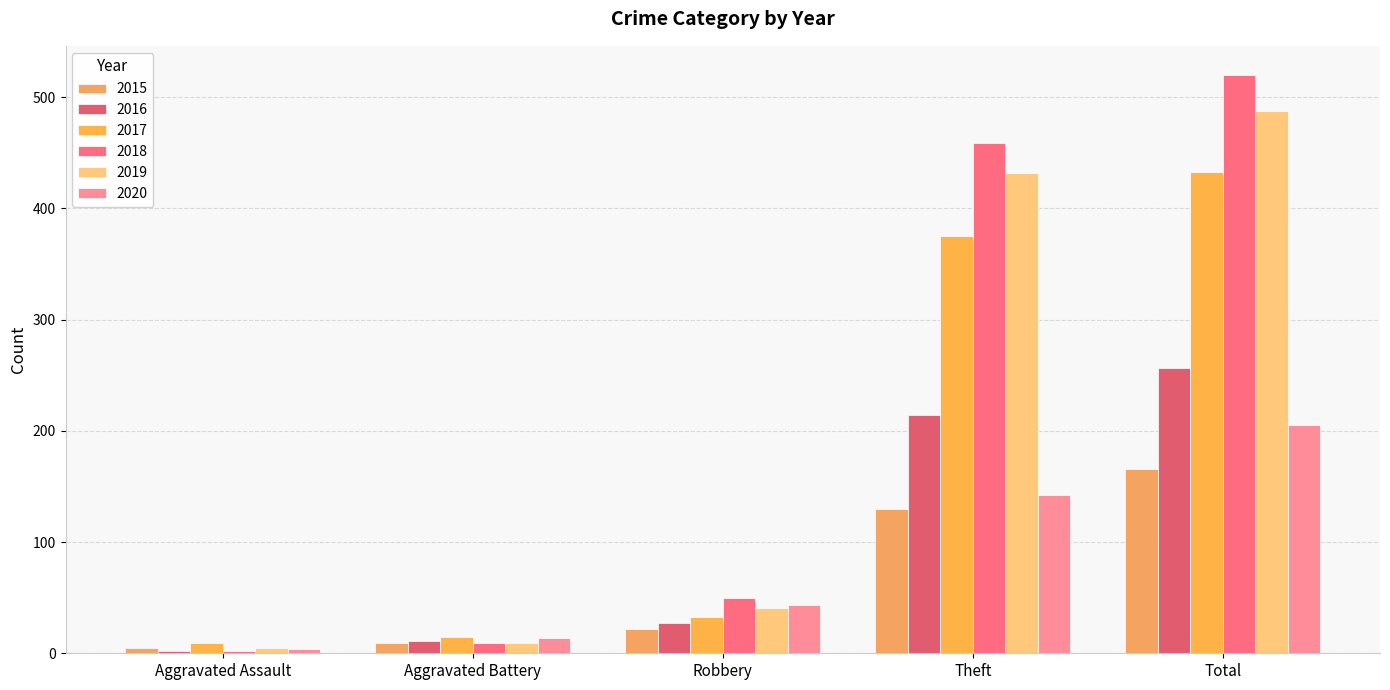

What is the total value across all series at Total?

2067